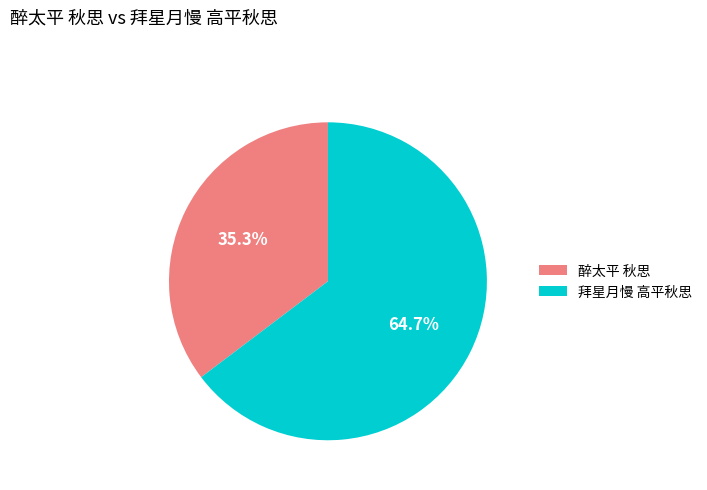

What percentage is the 醉太平 秋思 slice, to the nearest percent?

35%